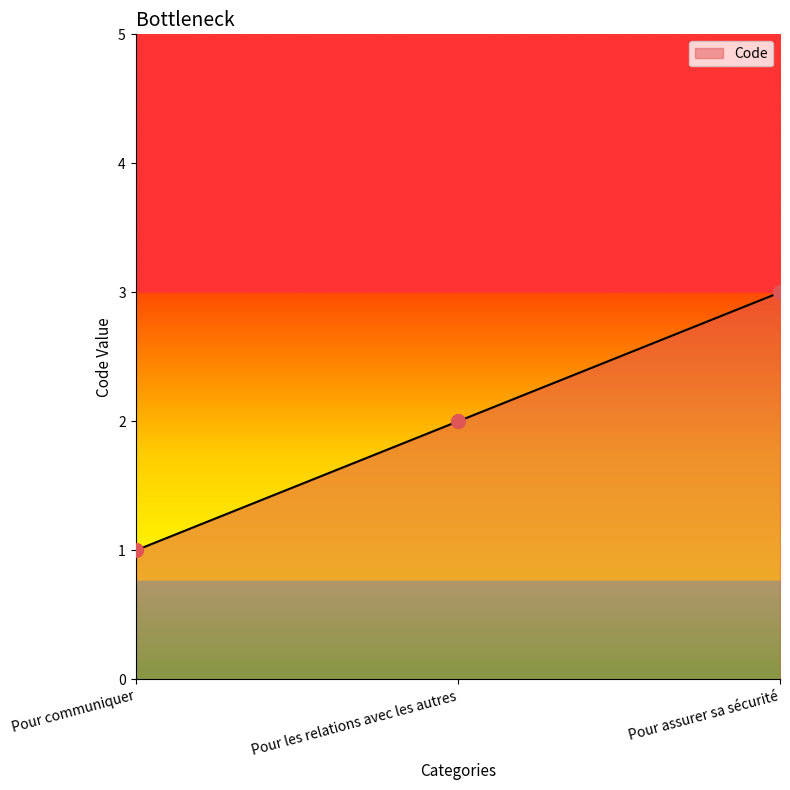

What is the change in value from Pour communiquer to Pour les relations avec les autres?

+1